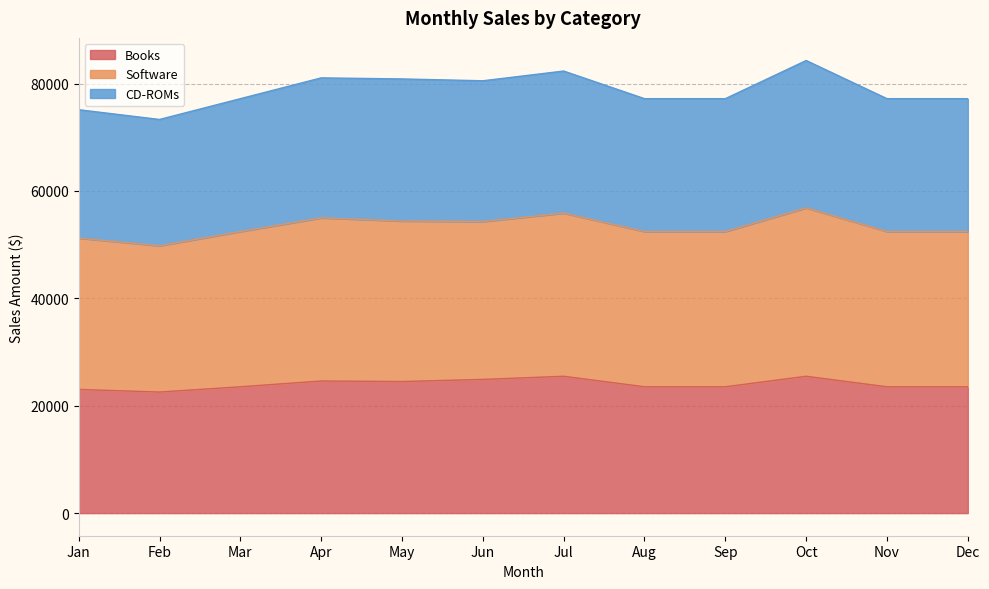

What is the total value across all series at Oct?

84280